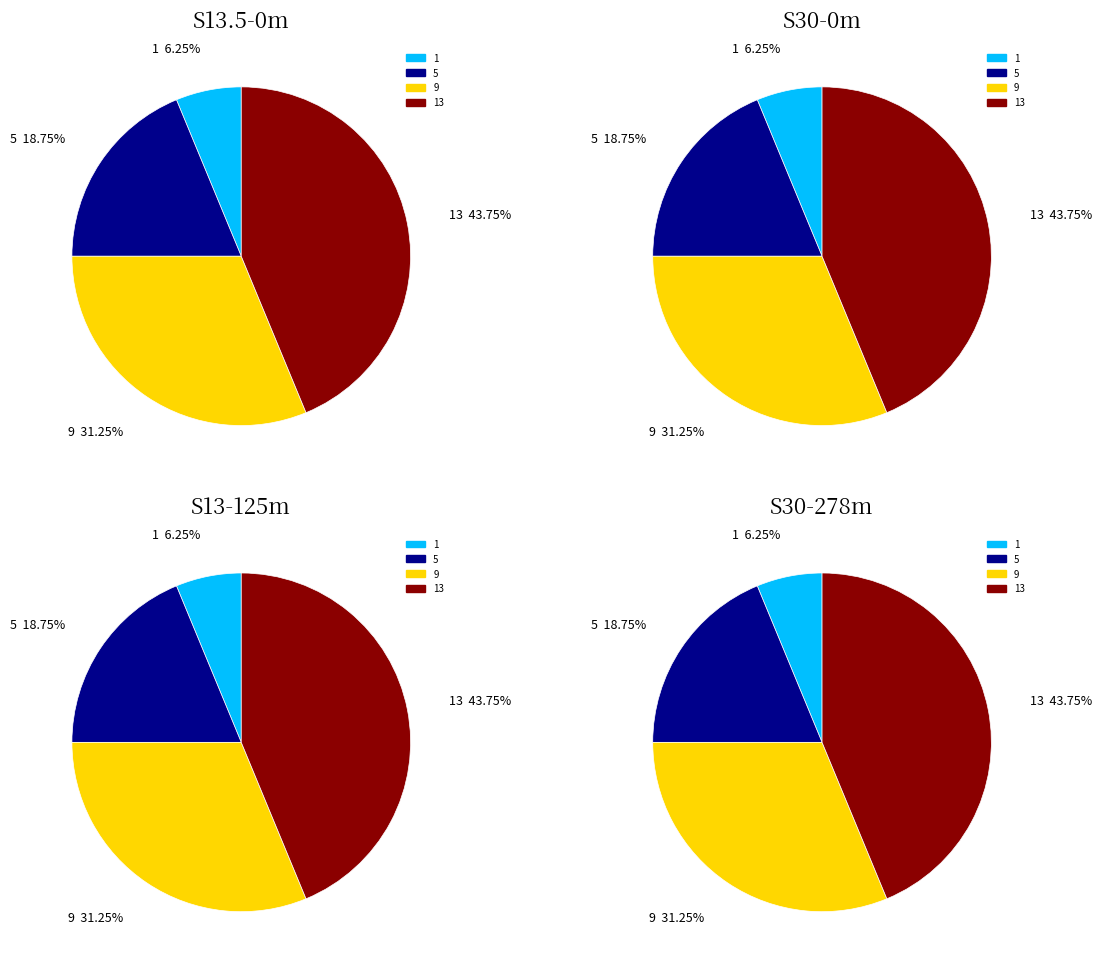

Which category has the biggest portion of the pie?

13